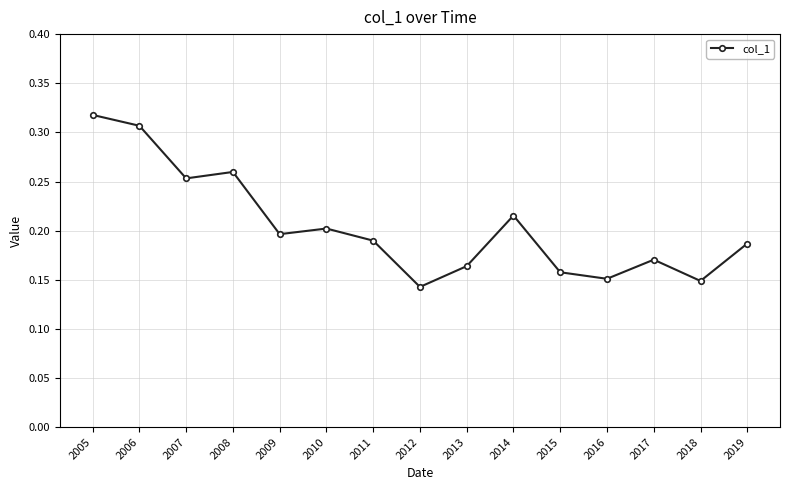

Where is the first local minimum?

2007